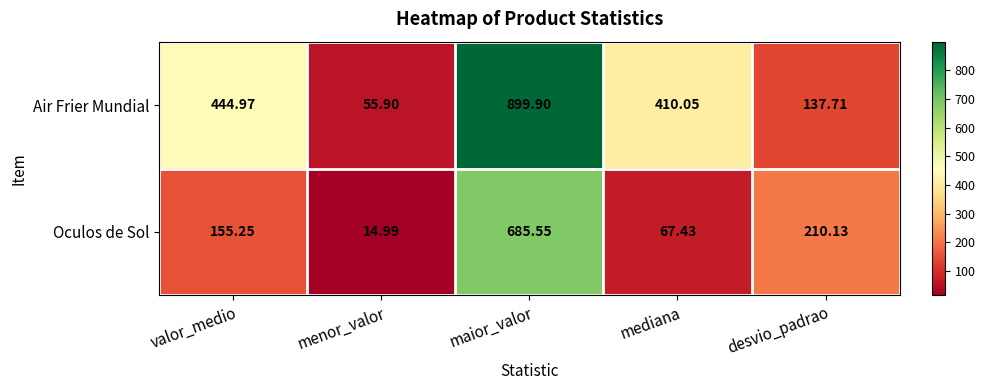

Rank the series by their average value, from highest to lowest.

Air Frier Mundial, Oculos de Sol